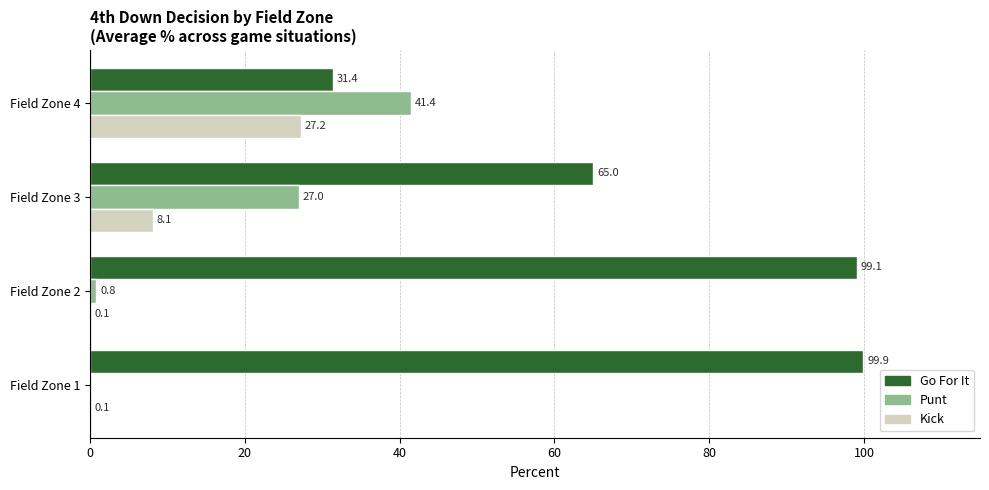

The Go For It series shows 65.0 at Field Zone 3. True or false?

True